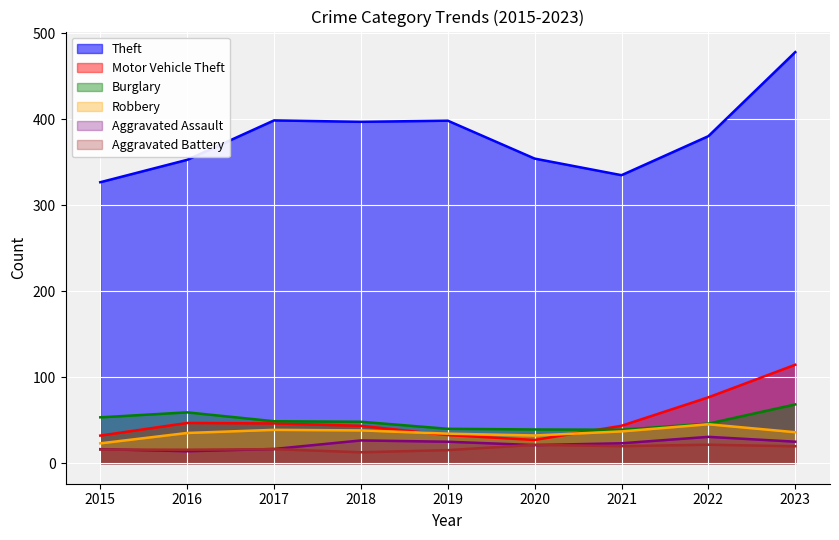

Does the chart display data point markers on the line(s)?

No